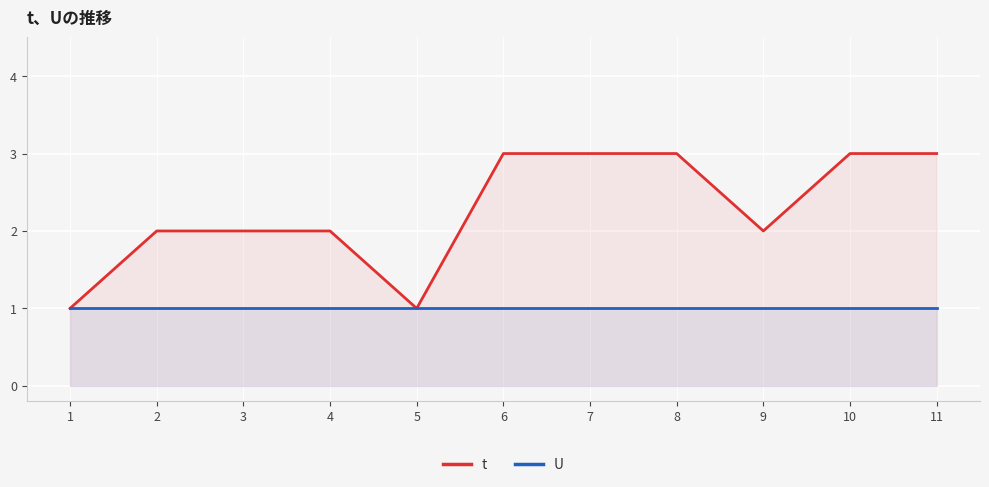

Reading left to right, transcribe all the data shown in this chart.

t: 1	2	2	2	1	3	3	3	2	3	3
U: 1	1	1	1	1	1	1	1	1	1	1